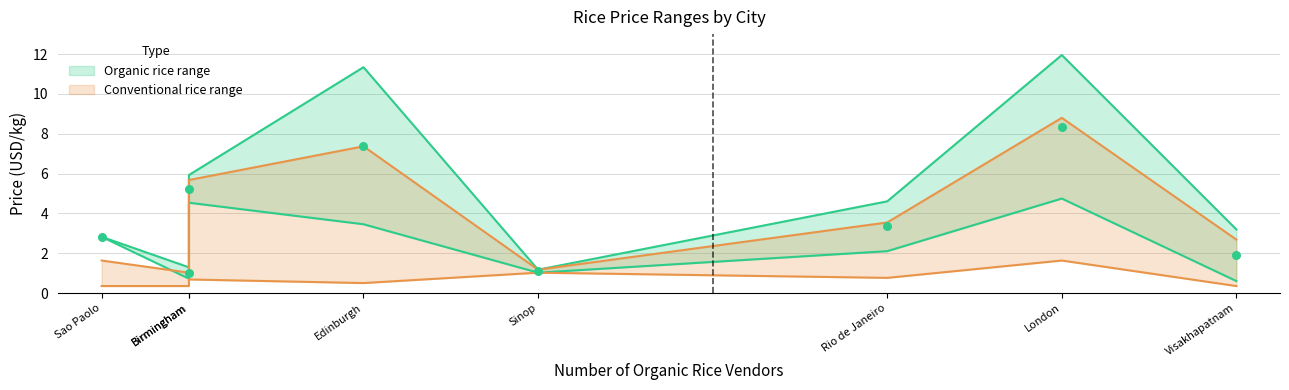

Which series contains the highest Y value?

max_org_rice